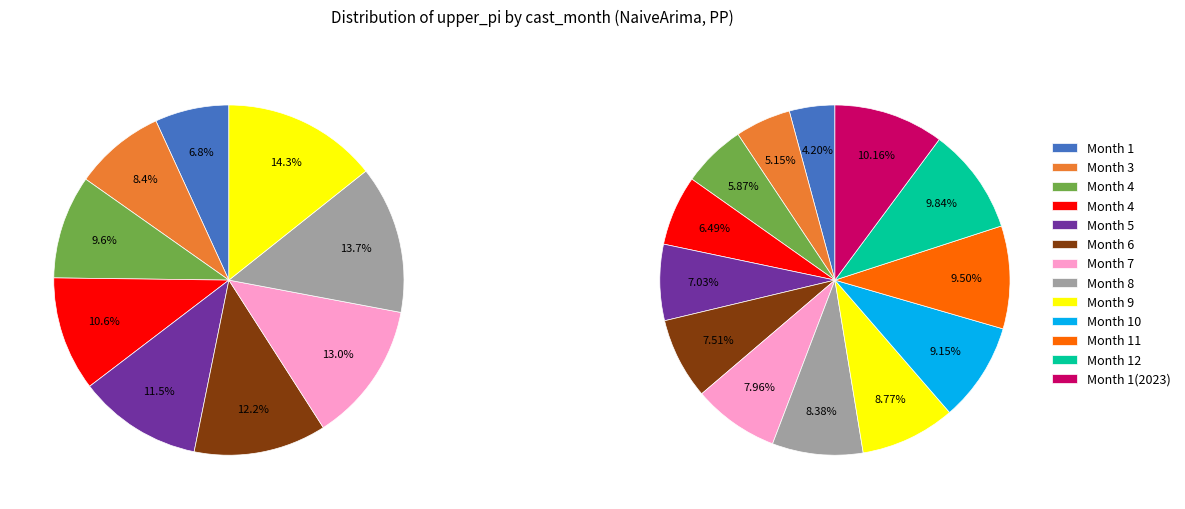

Combined, do 12 and 7 account for over 50%?

No